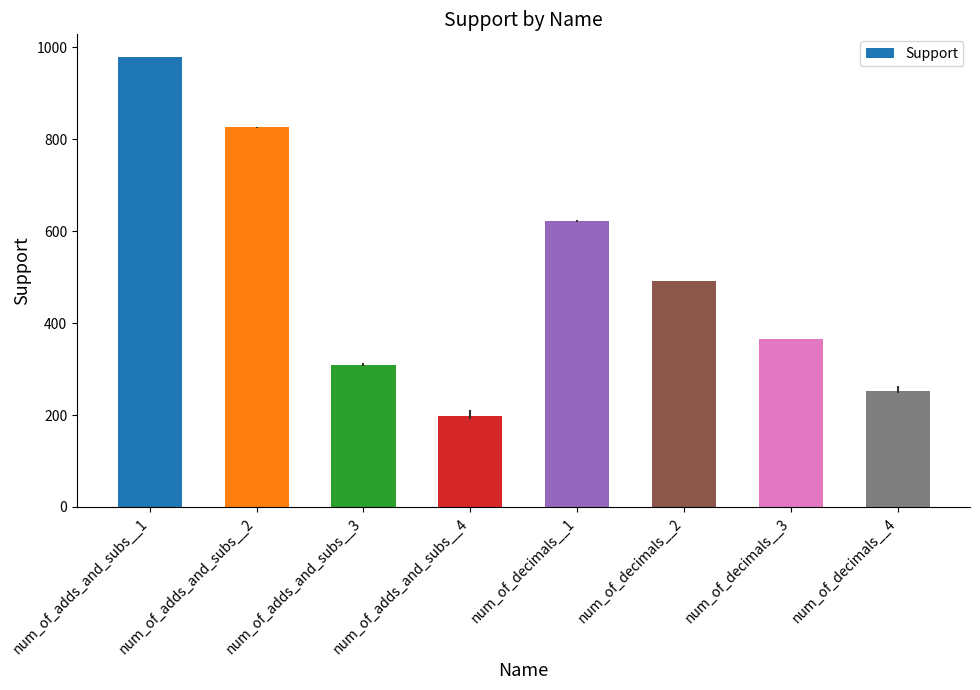

What is the difference between the maximum and minimum values?

781